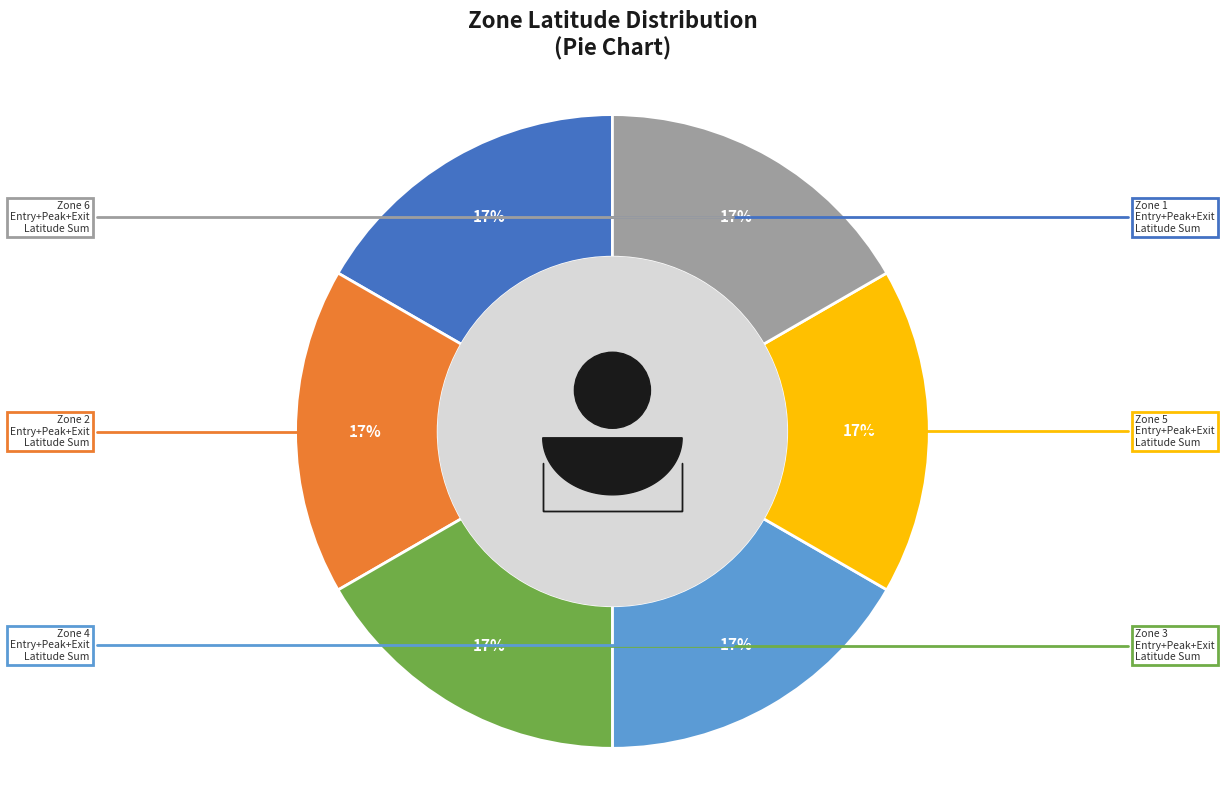

Is there a majority slice in this chart?

No